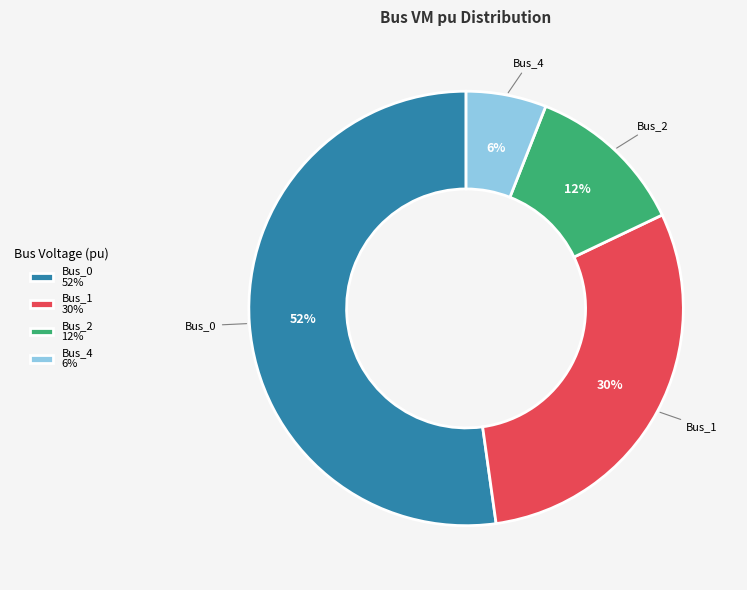

What is the ratio of the value at Bus_1 30% to the value at Bus_4 6%?

5.0